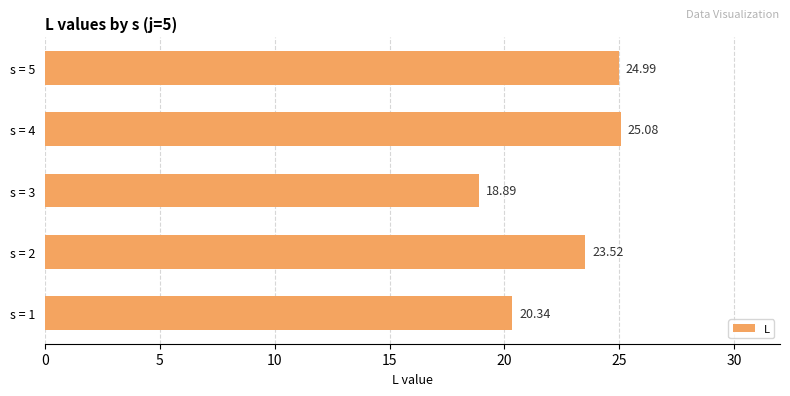

What is the difference between the second highest and minimum values?

6.1